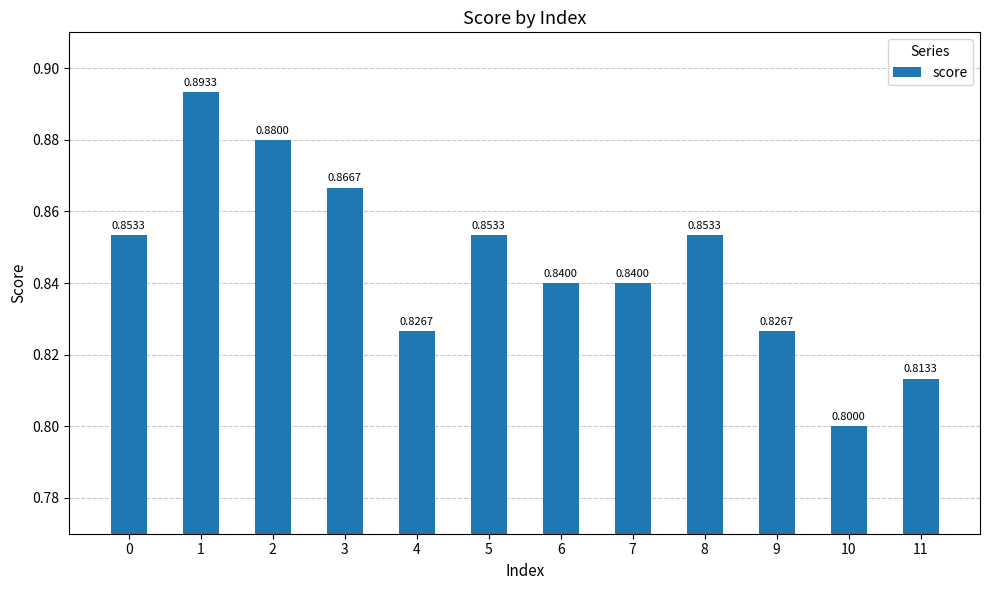

Which has a higher value, 4 or 10?

4